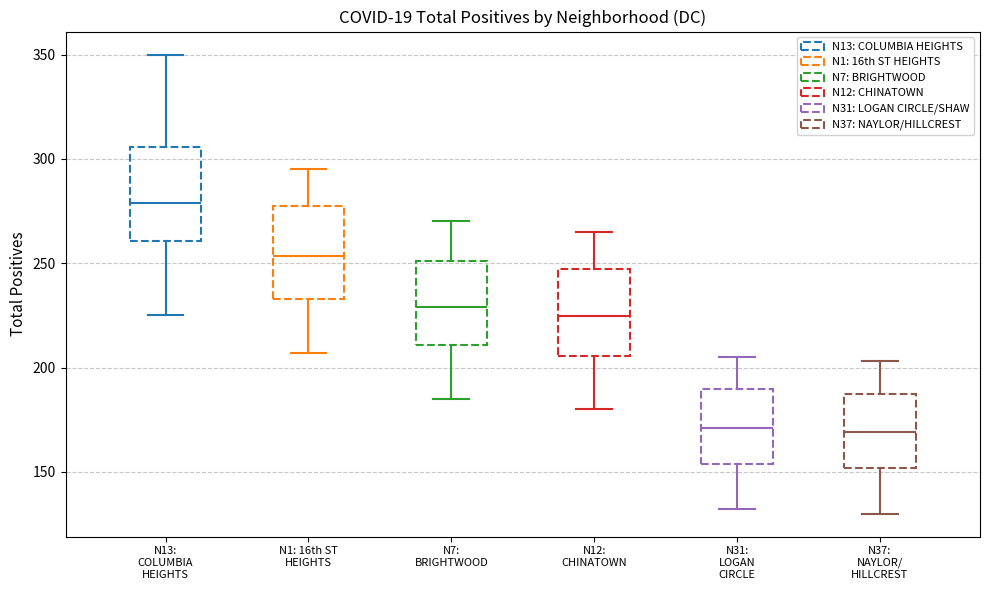

Where is the upper edge of the box for N31: LOGAN CIRCLE on the y-axis? The values are not printed on the chart, so give them approximately, as read against the axis.

190